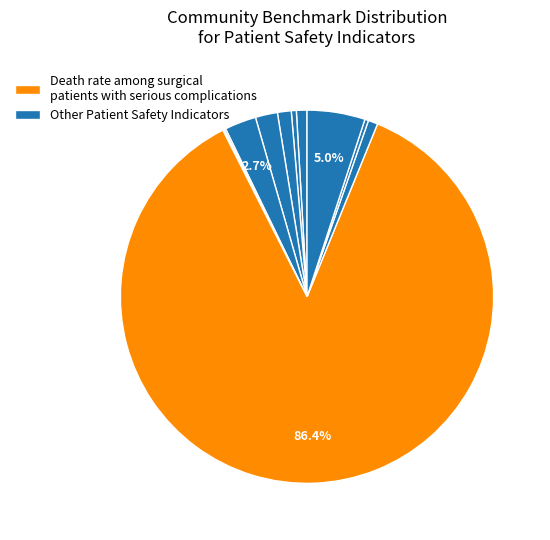

To the nearest percent, what is the difference between the largest and smallest slice percentages?

86%